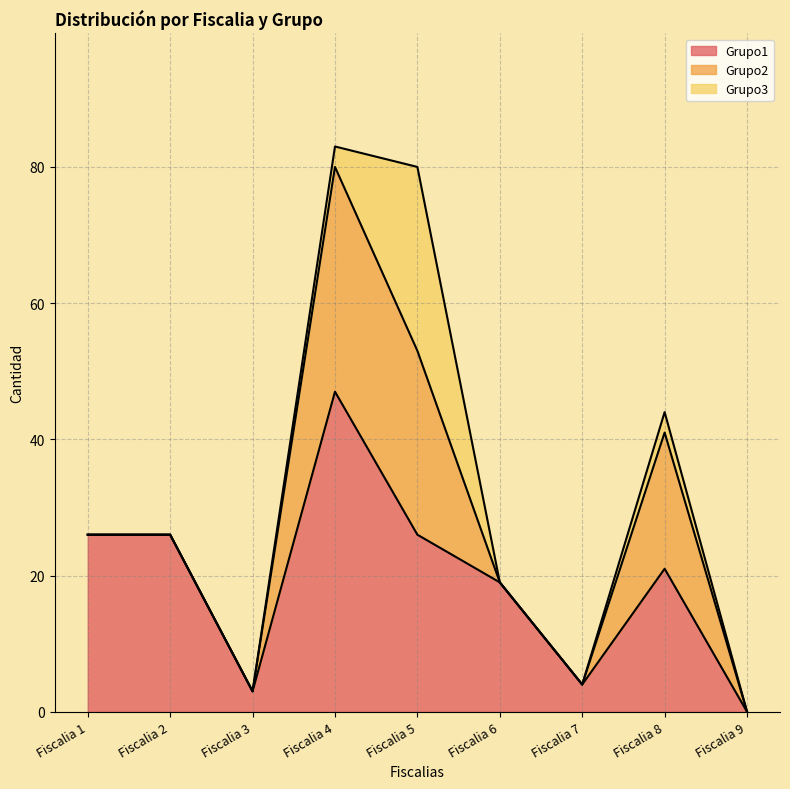

At which category is the sum across all series the highest?

Fiscalia 4